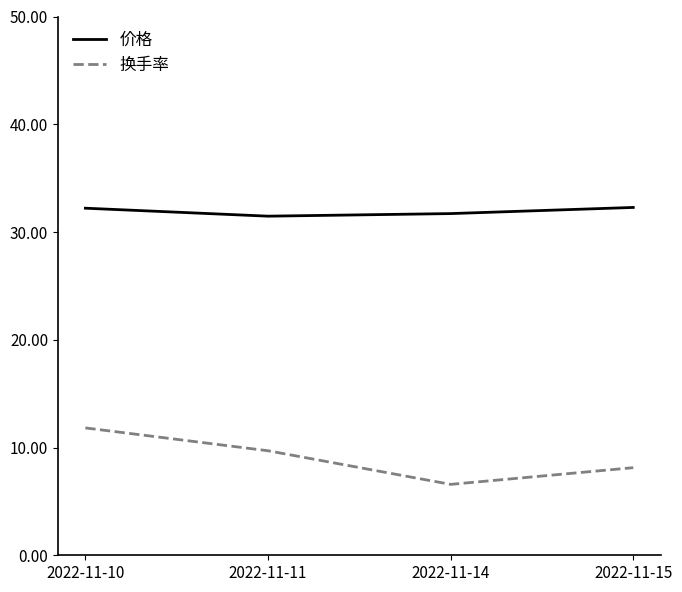

Where does the 价格 series first go above 32?

2022-11-10